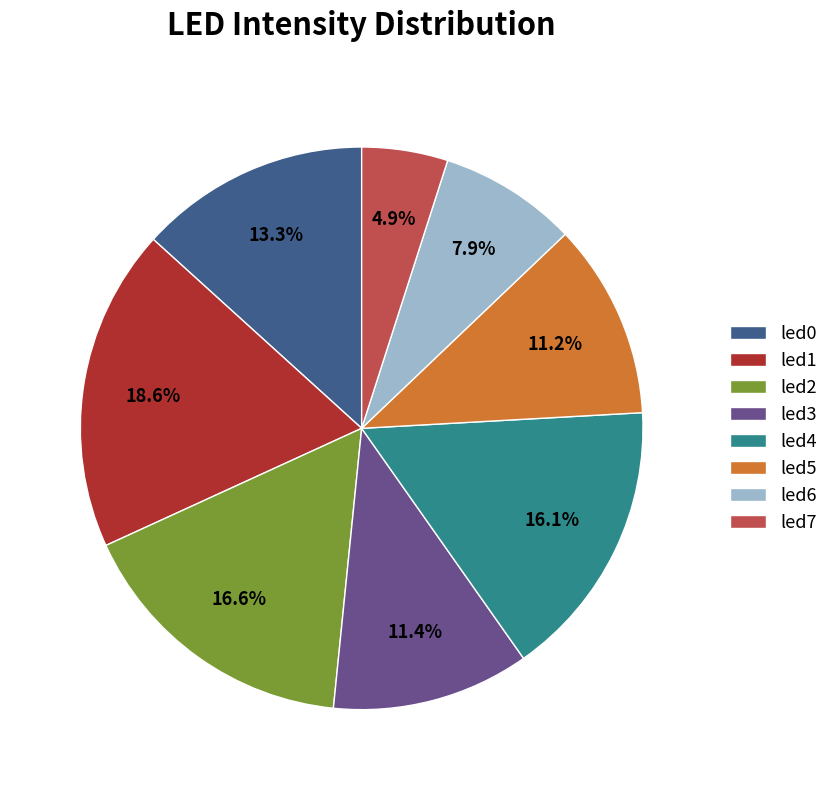

What is the smallest slice in the pie chart?

led7